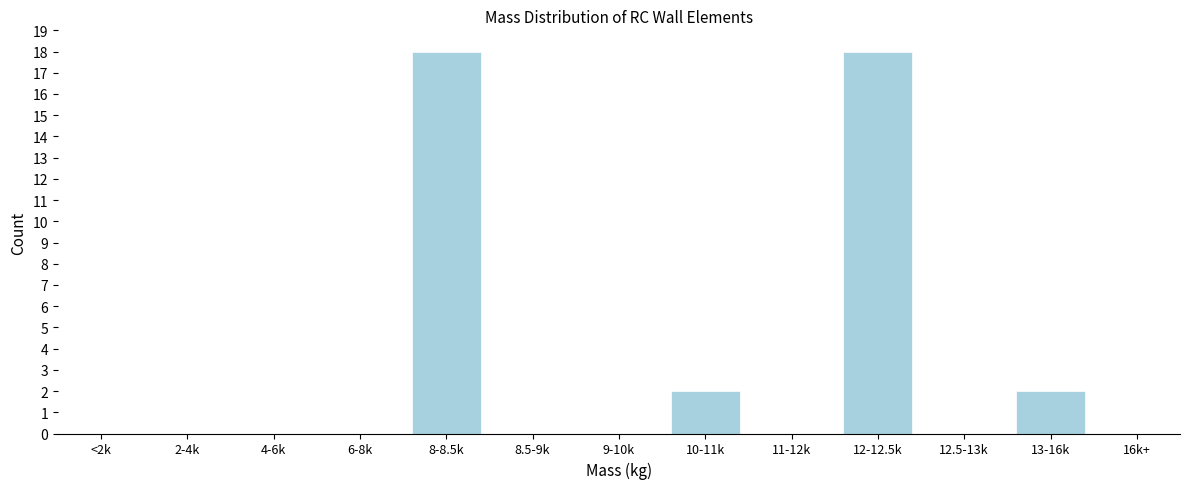

Reading left to right, what are all the values shown in this chart?

<2k=0	2-4k=0	4-6k=0	6-8k=0	8-8.5k=18	8.5-9k=0	9-10k=0	10-11k=2	11-12k=0	12-12.5k=18	12.5-13k=0	13-16k=2	16k+=0